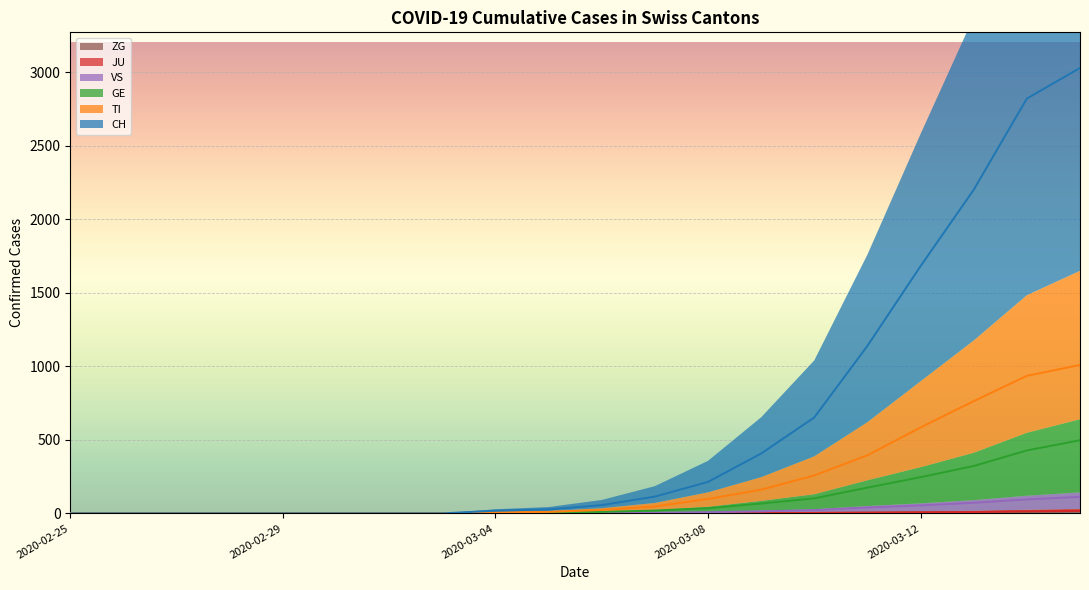

True or false: GE and VS cross at least once.

False